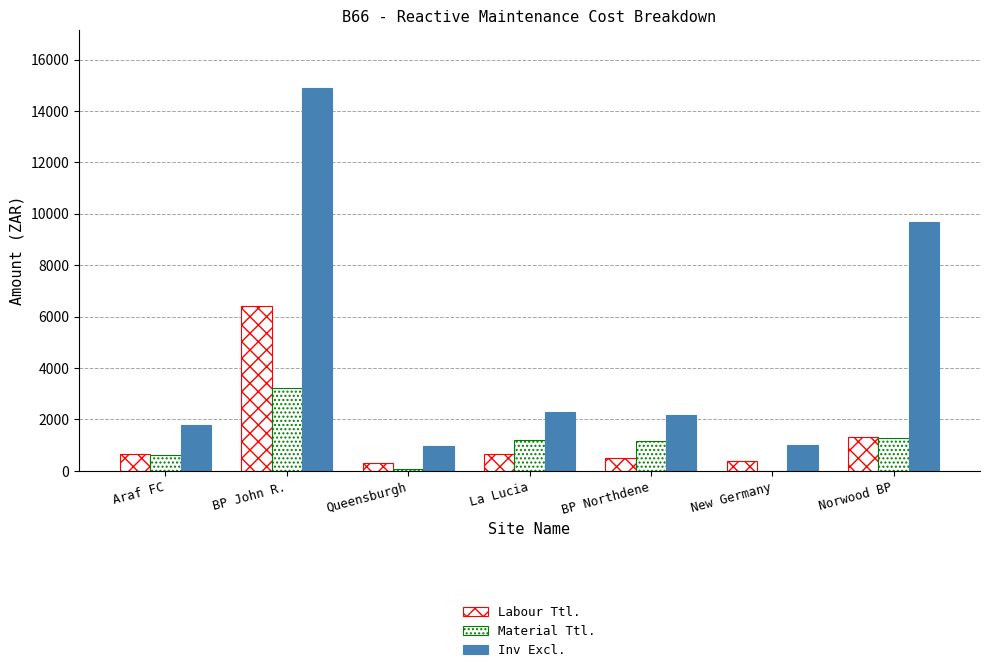

At how many categories does at least one series exceed 11831?

1